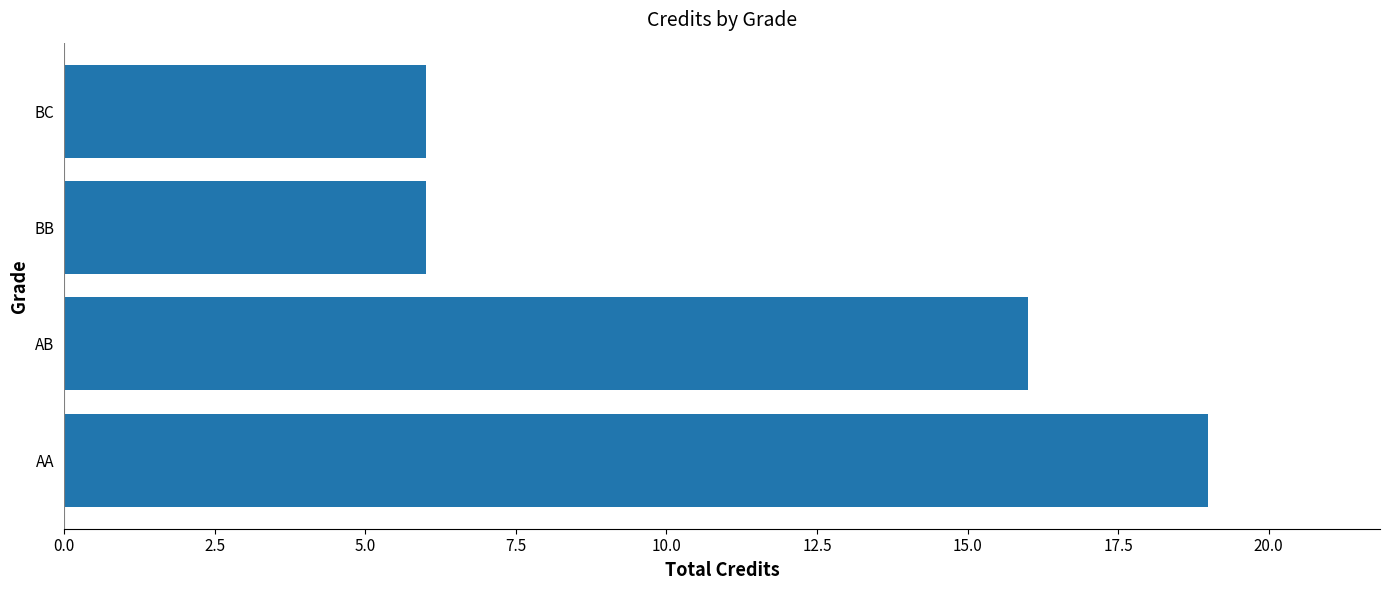

Which has a higher value, BC or AB?

AB